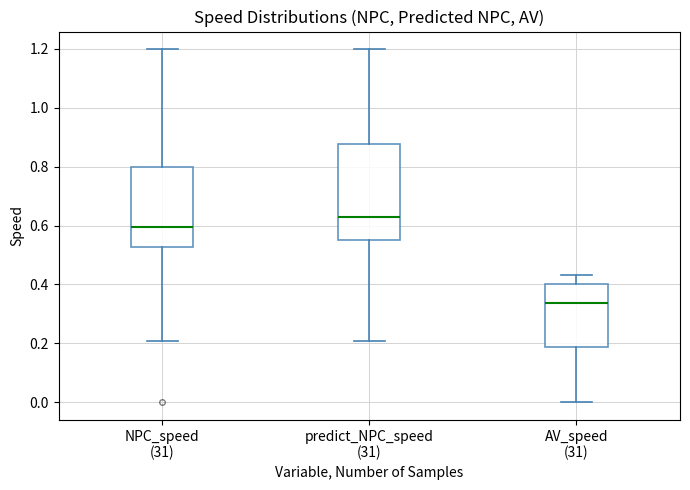

Comparing the boxes themselves (not the whiskers), which one is the tallest?

predict_NPC_speed (31)